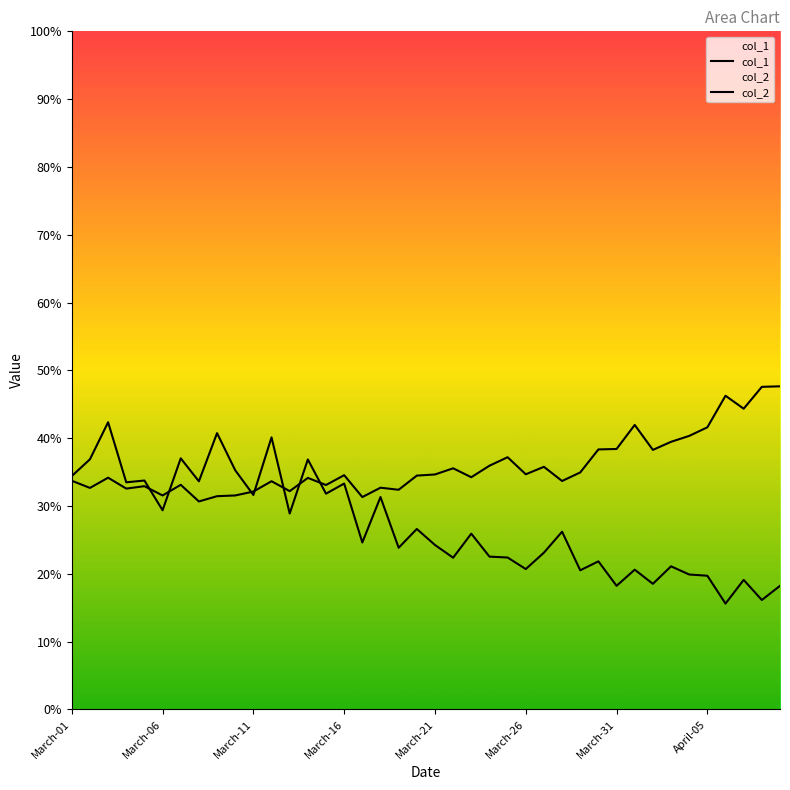

After their last crossing, which series has the higher values: col_1 or col_2?

col_2